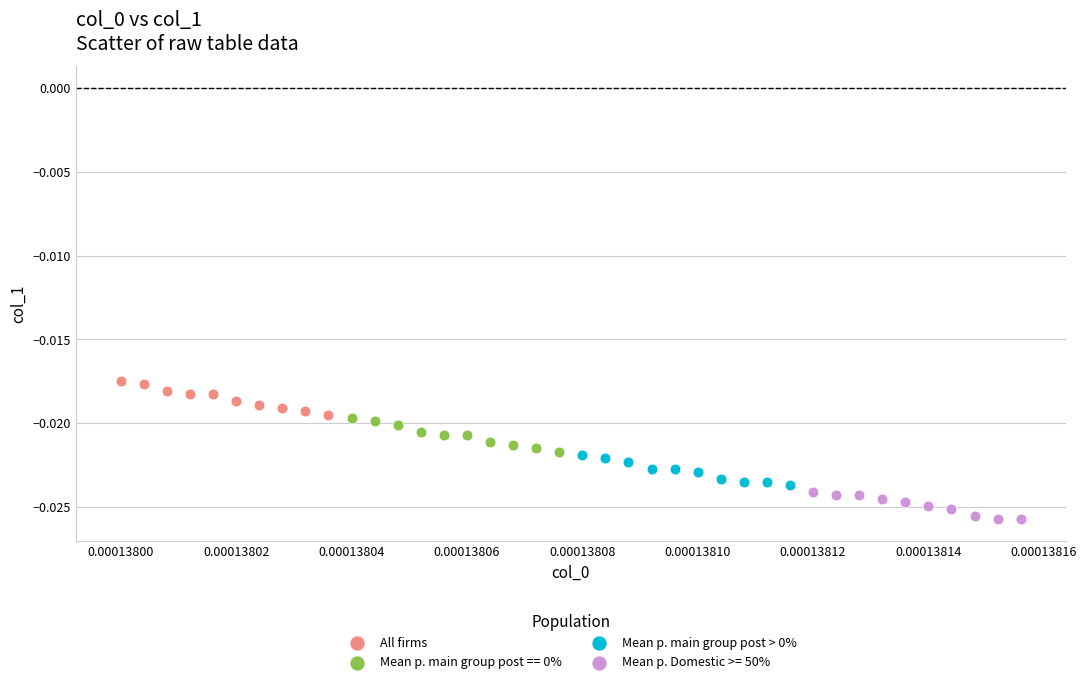

Which series contains the highest Y value?

All firms